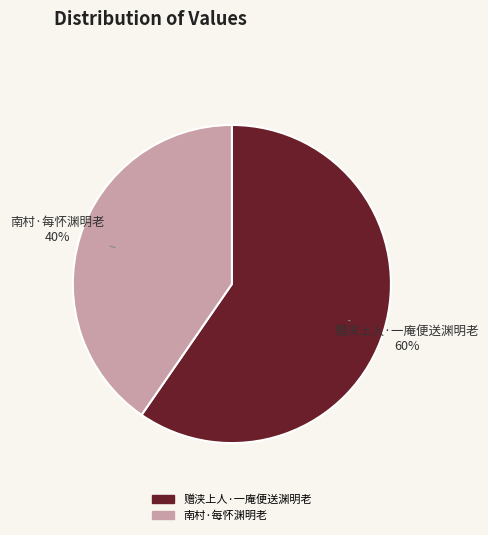

Between 南村·每怀渊明老 and 赠浃上人·一庵便送渊明老, which is larger?

赠浃上人·一庵便送渊明老